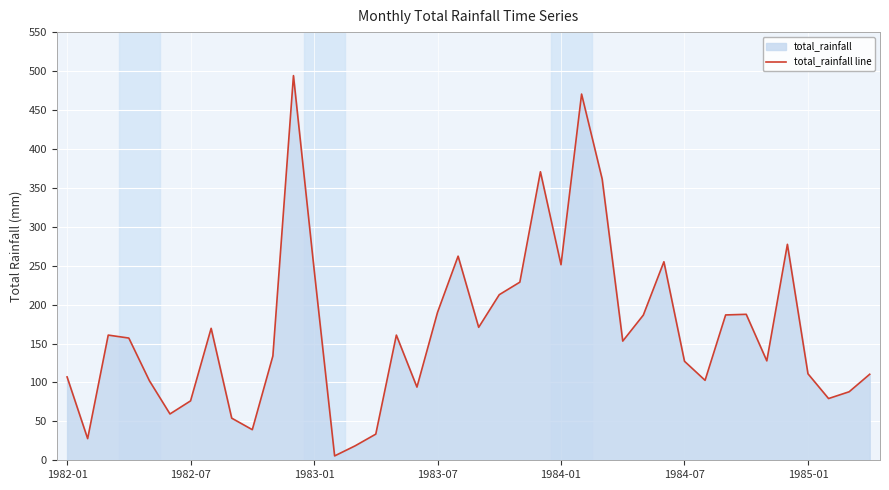

The value at 34 is 127.7. True or false?

True